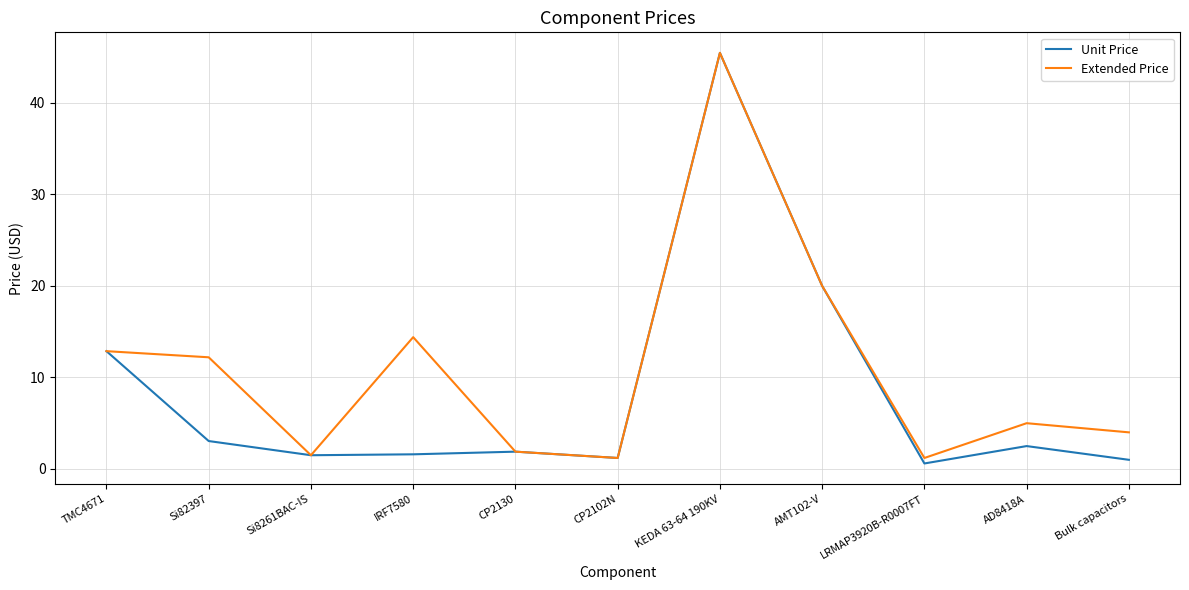

Which series has the widest spread of values?

Unit Price